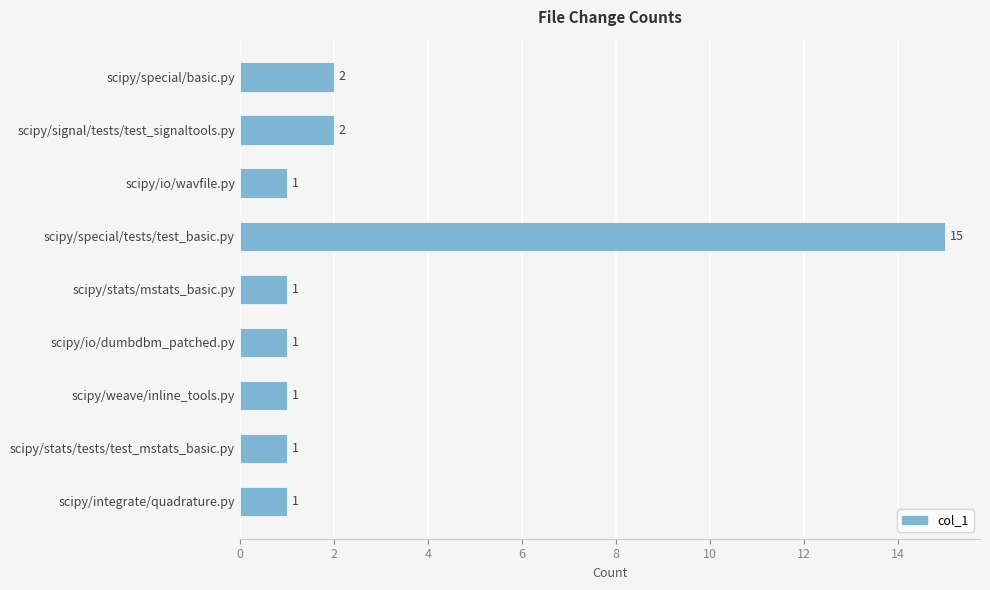

Which has a higher value, scipy/weave/inline_tools.py or scipy/special/basic.py?

scipy/special/basic.py